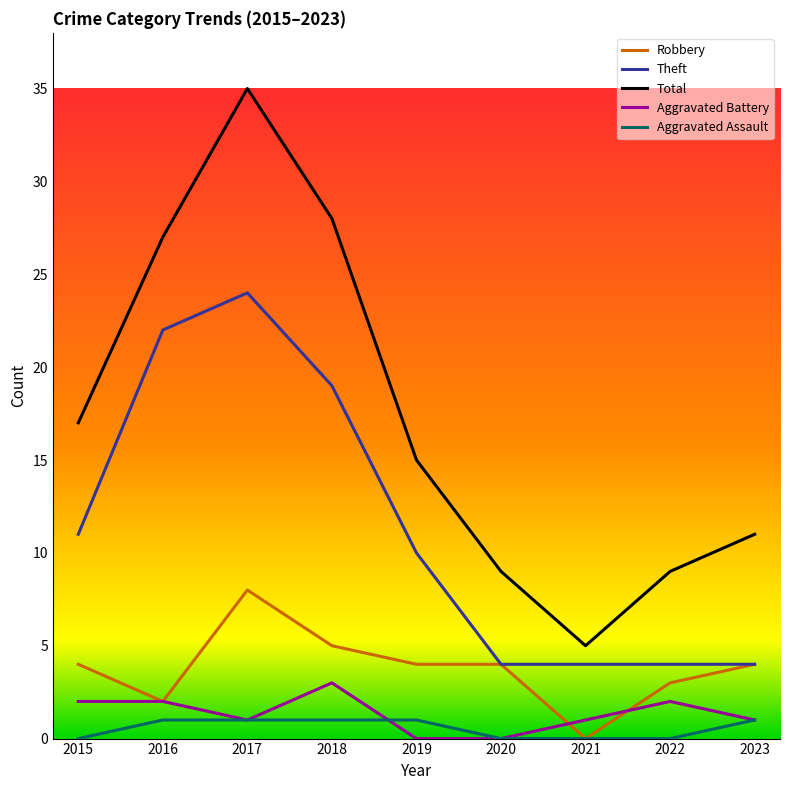

Is this an area chart (filled region under the line)?

No